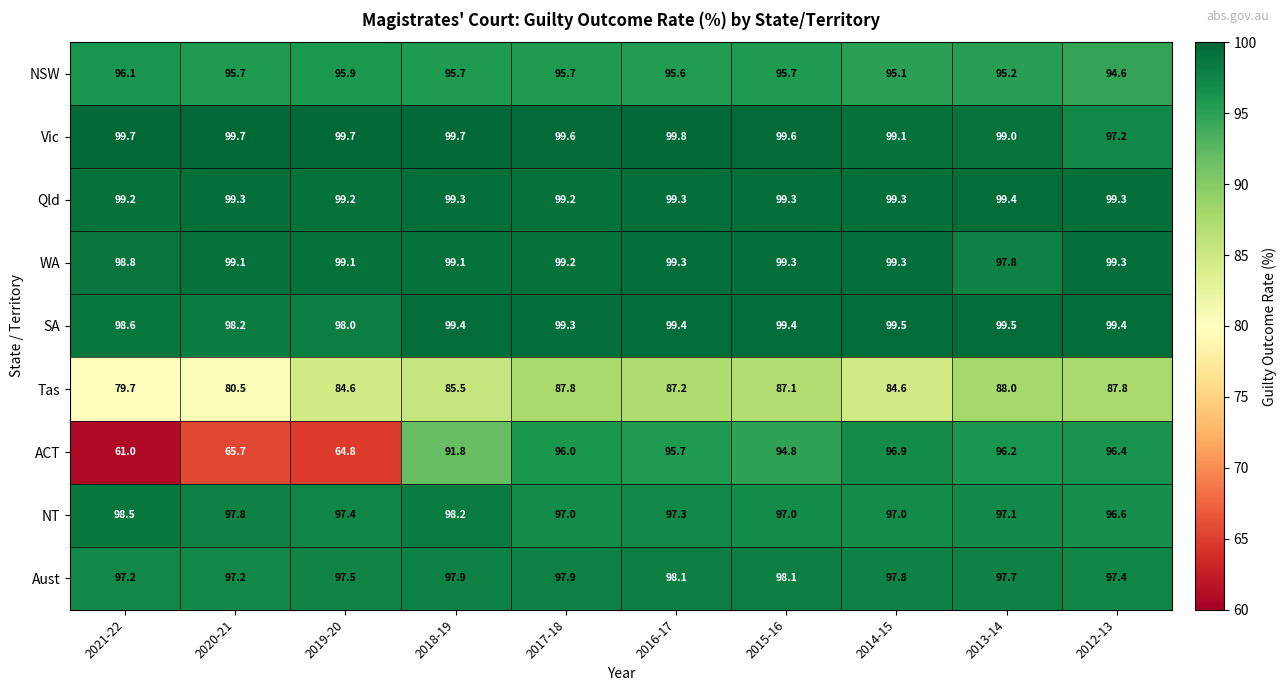

What is the difference between the maximum and second lowest values in the NT series?

1.5